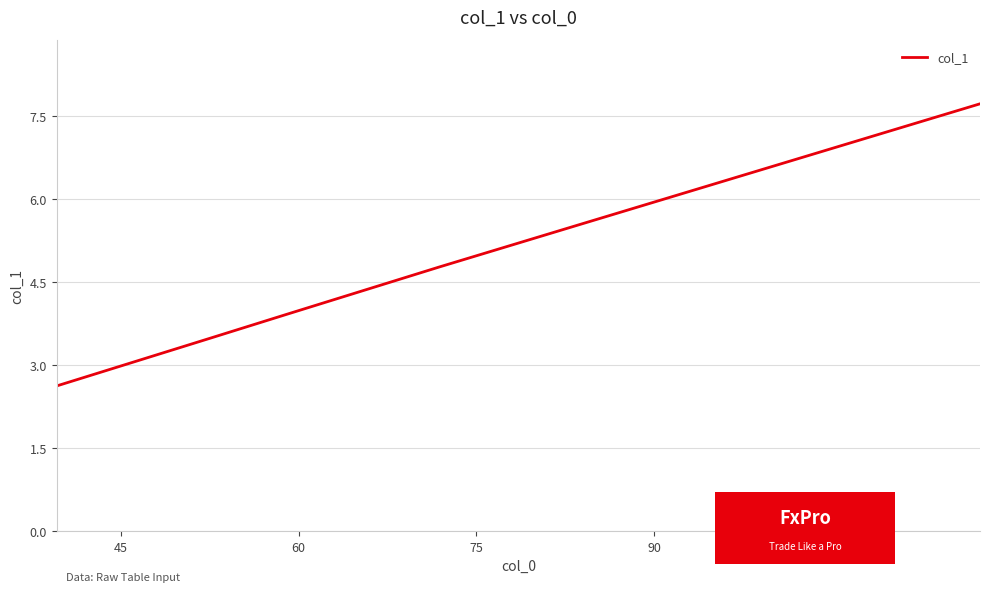

Is it true that the value at 90 is 2.4?

False